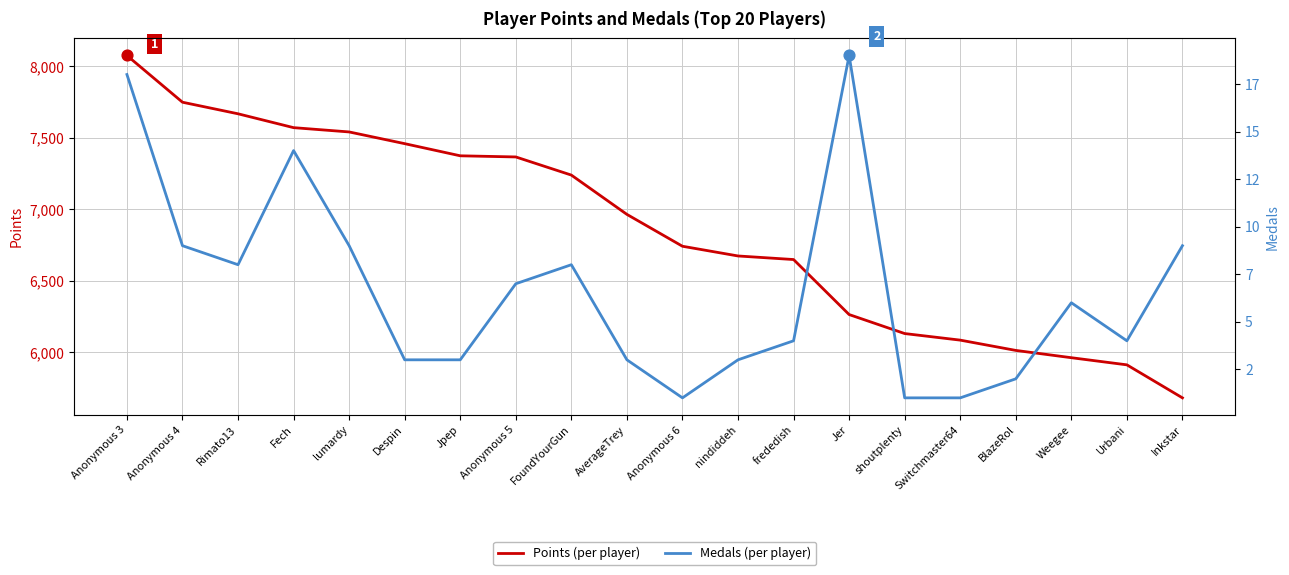

Which series reaches the maximum Y coordinate?

Points